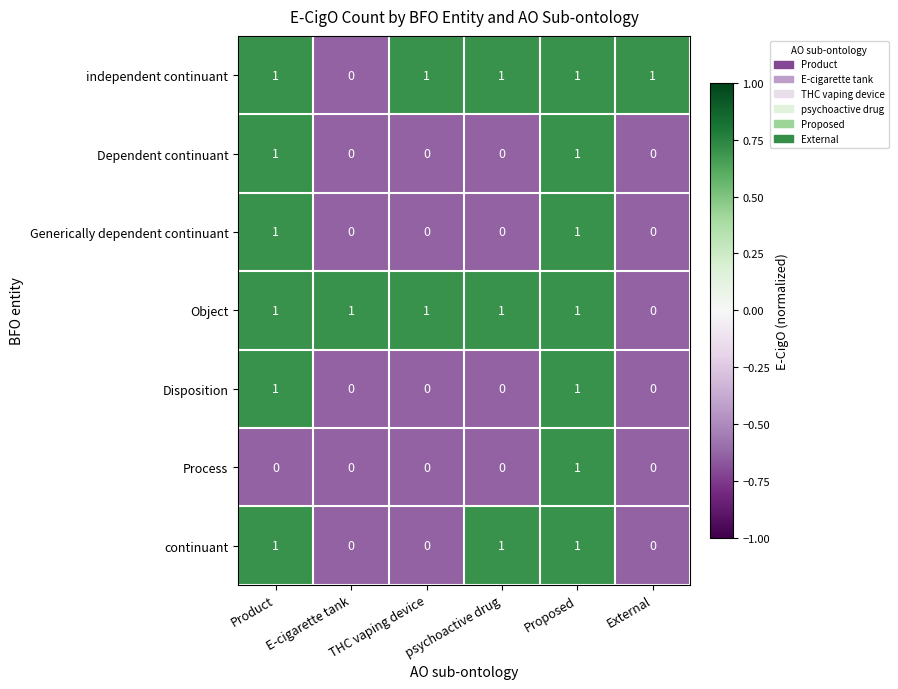

Count the independent continuant values in the range 1 to 2.

5